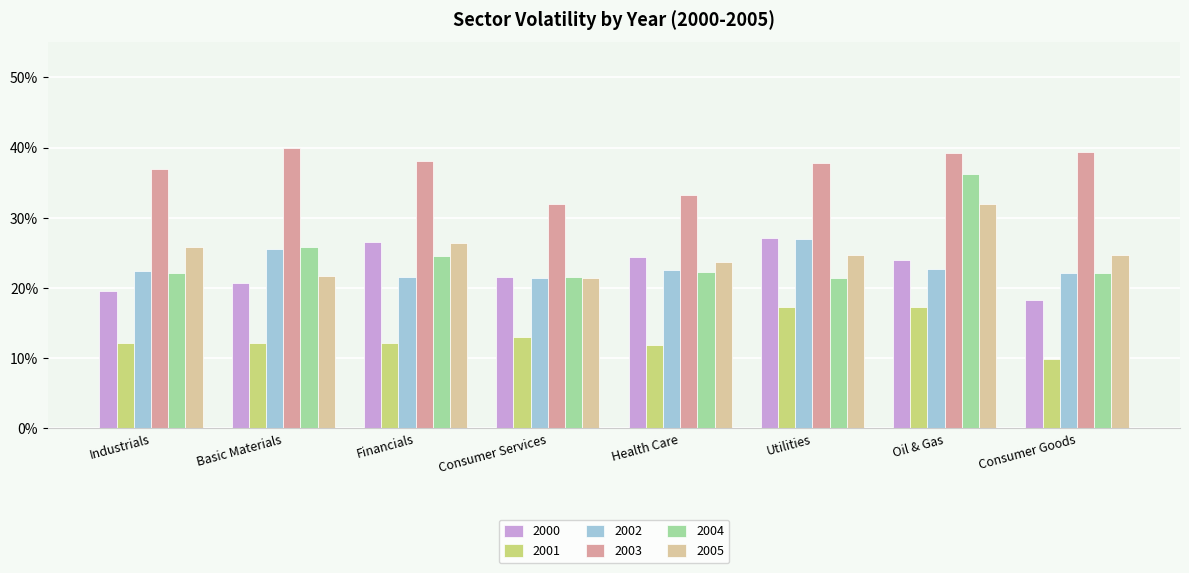

What are all the series names shown in the legend?

2000, 2001, 2002, 2003, 2004, 2005